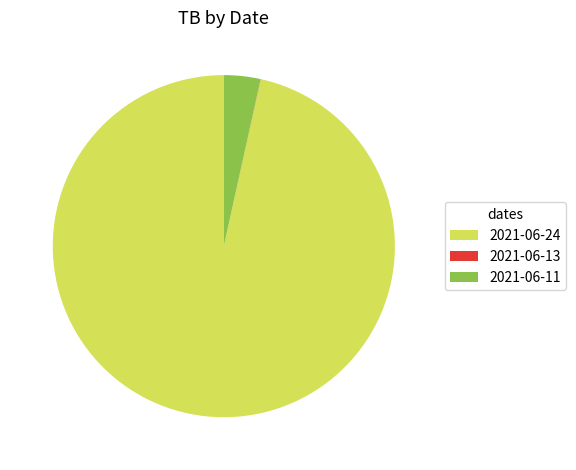

What is the largest slice in the pie chart?

2021-06-24